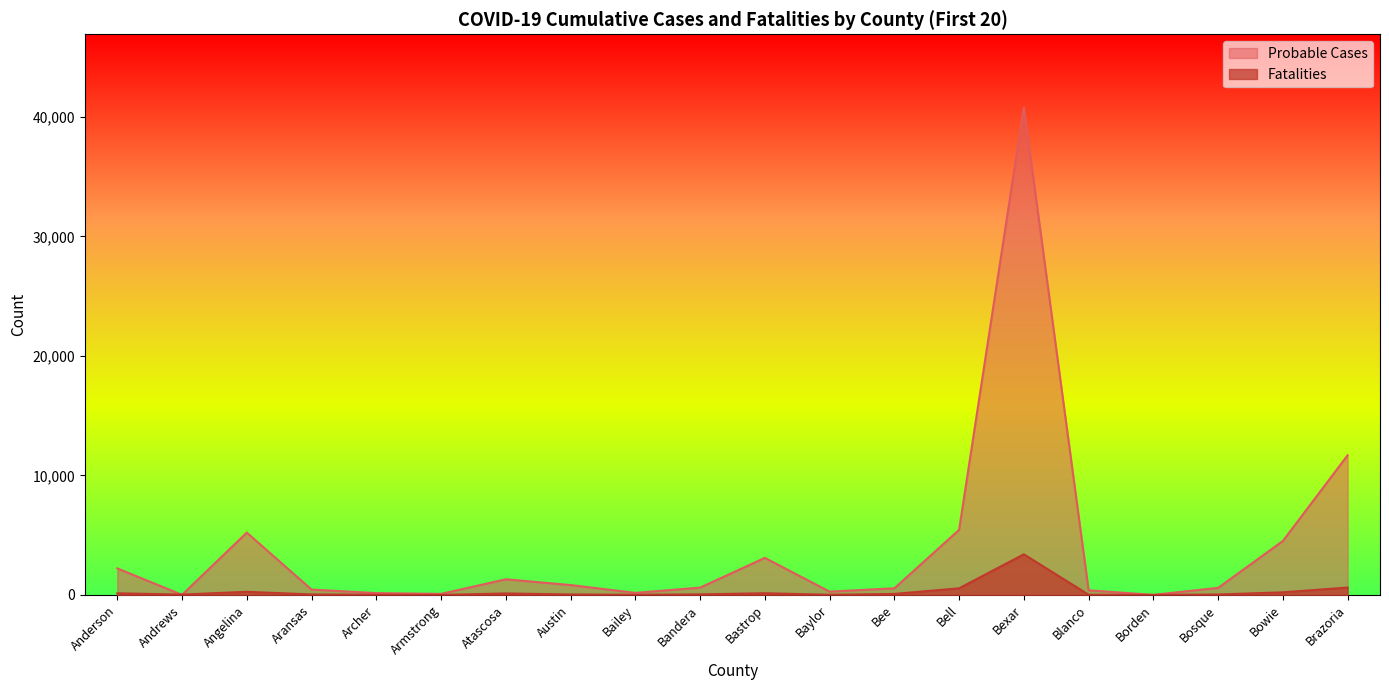

What is the label of the 1st point from the left?

Anderson